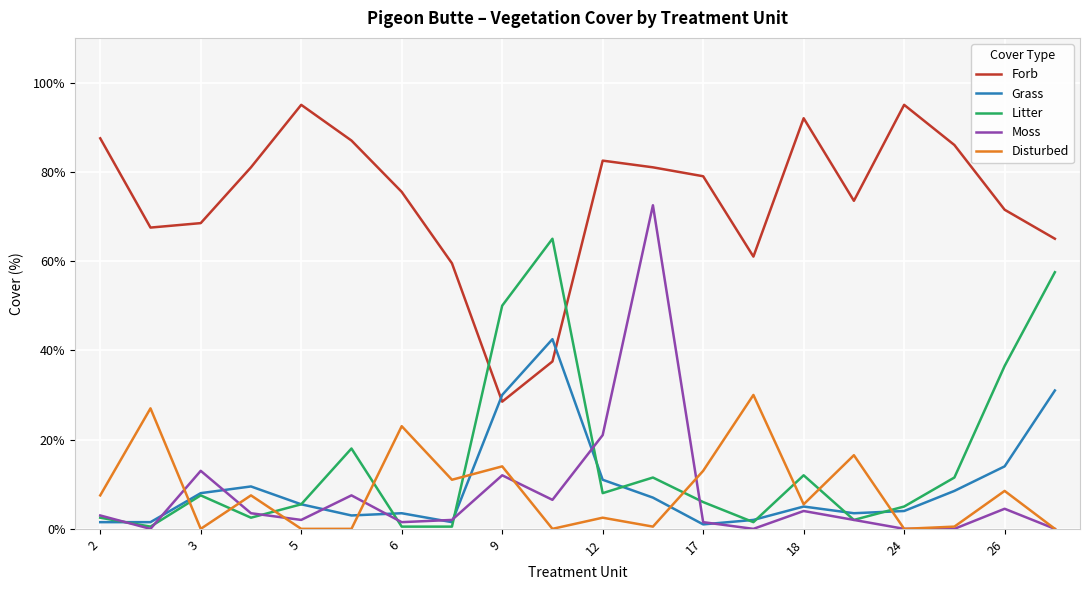

What is the greatest value displayed?

95.0